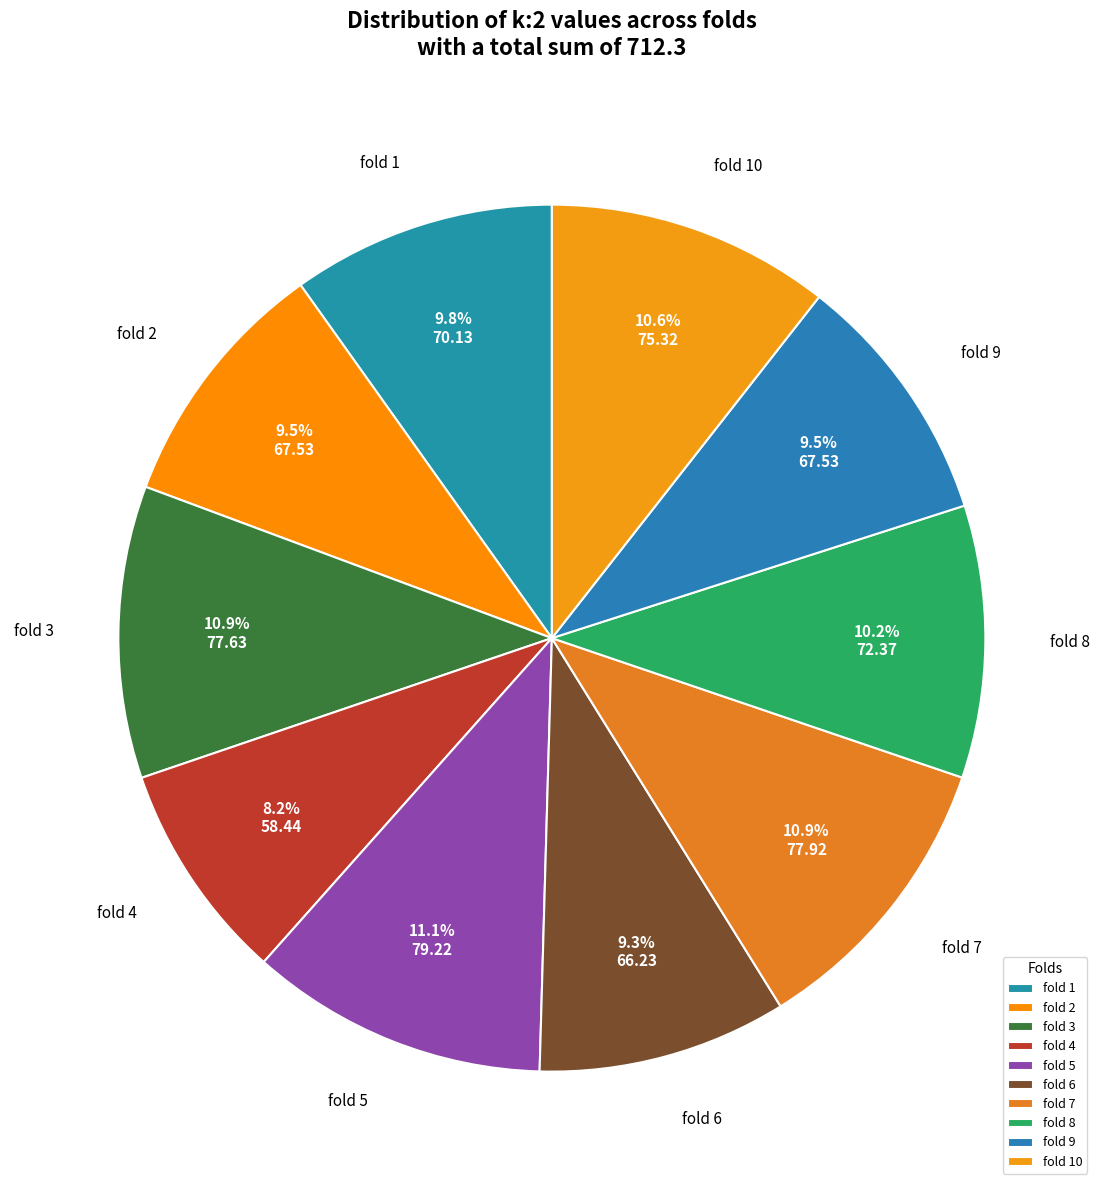

Is there a majority slice in this chart?

No